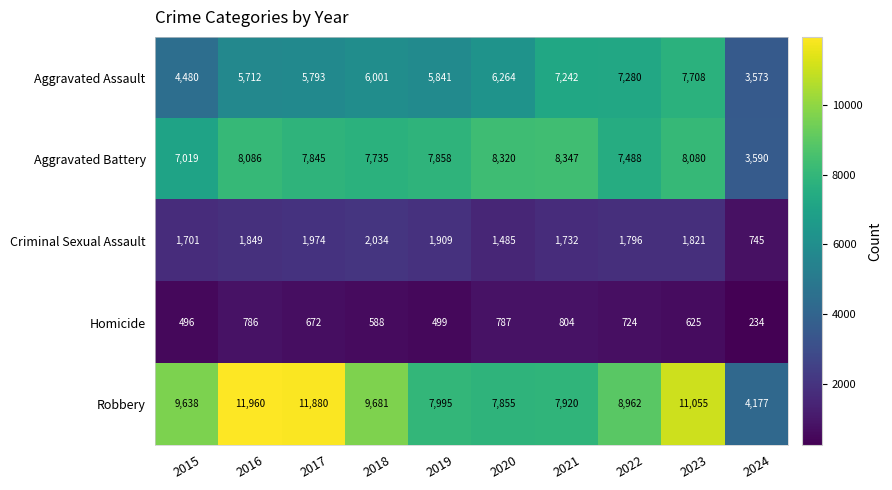

What is the greatest value displayed?

11960